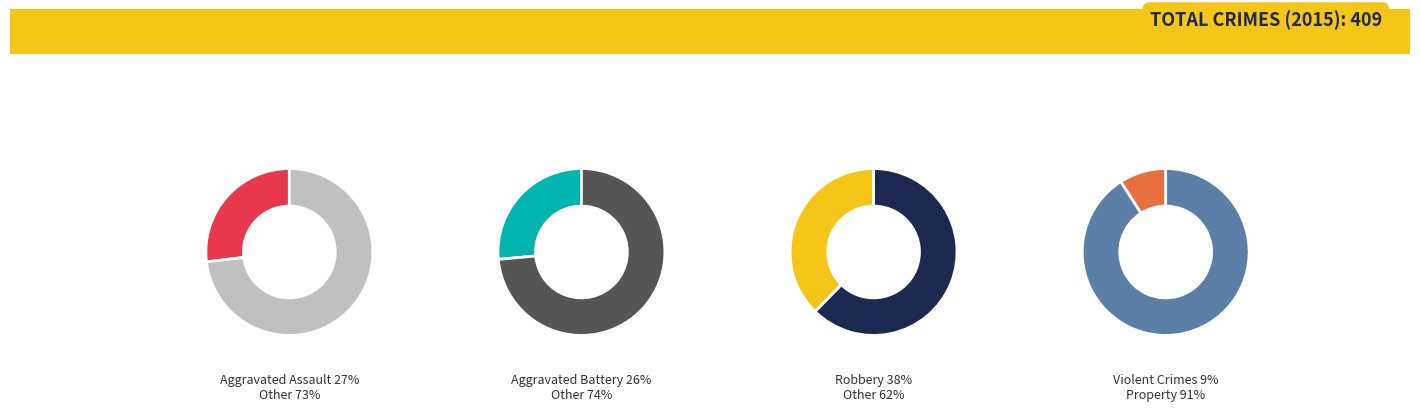

What percentage is the Aggravated Assault slice, to the nearest percent?

27%